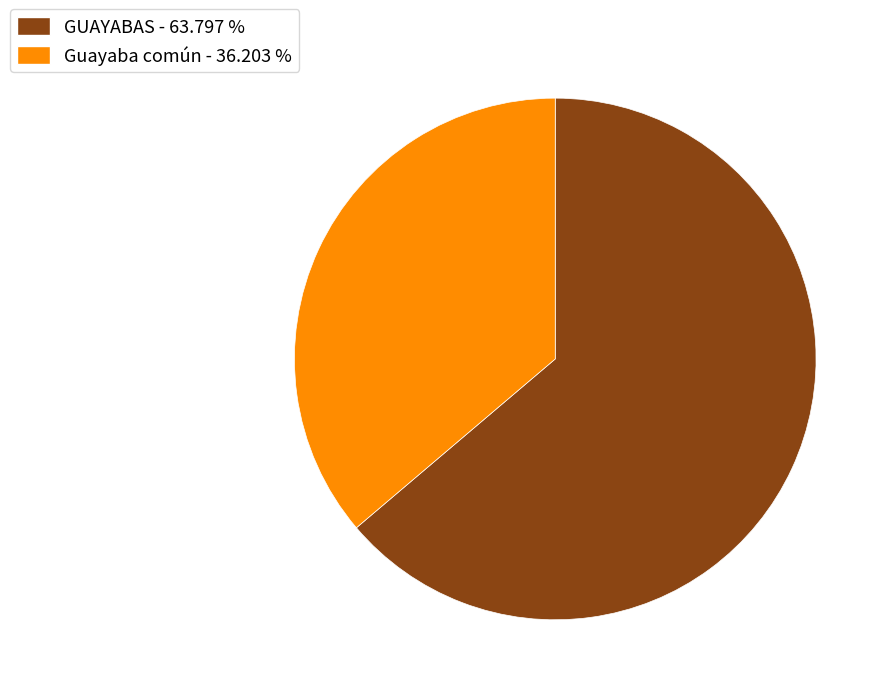

Does GUAYABAS - 63.797 % account for over 50% of the chart?

Yes